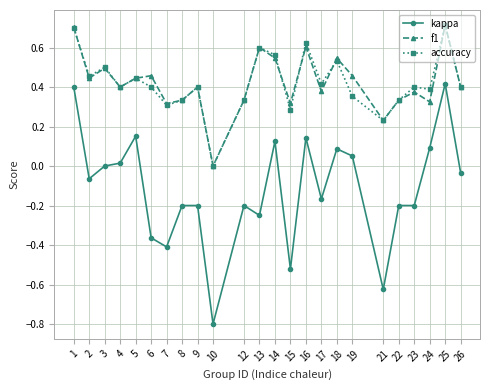

Which series has the widest spread of values?

kappa